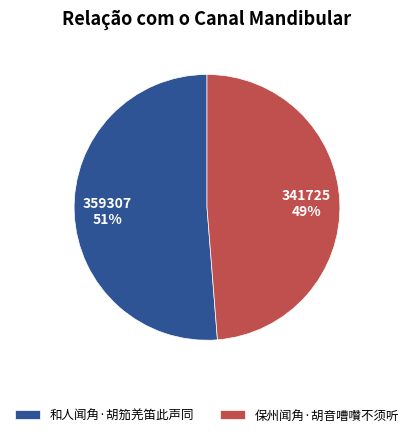

What percentage is the 保州闻角·胡音嘈囋不须听 slice, to the nearest percent?

49%